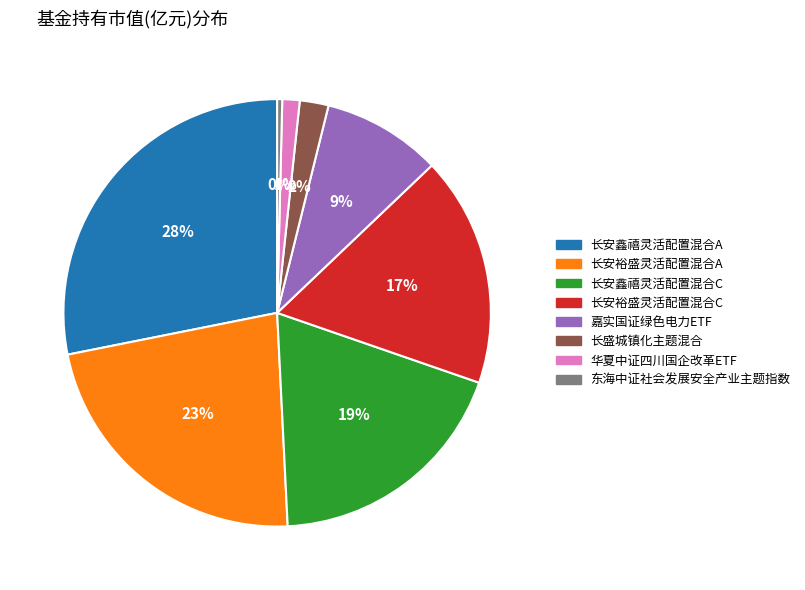

To the nearest percent, what is the average slice percentage?

12%